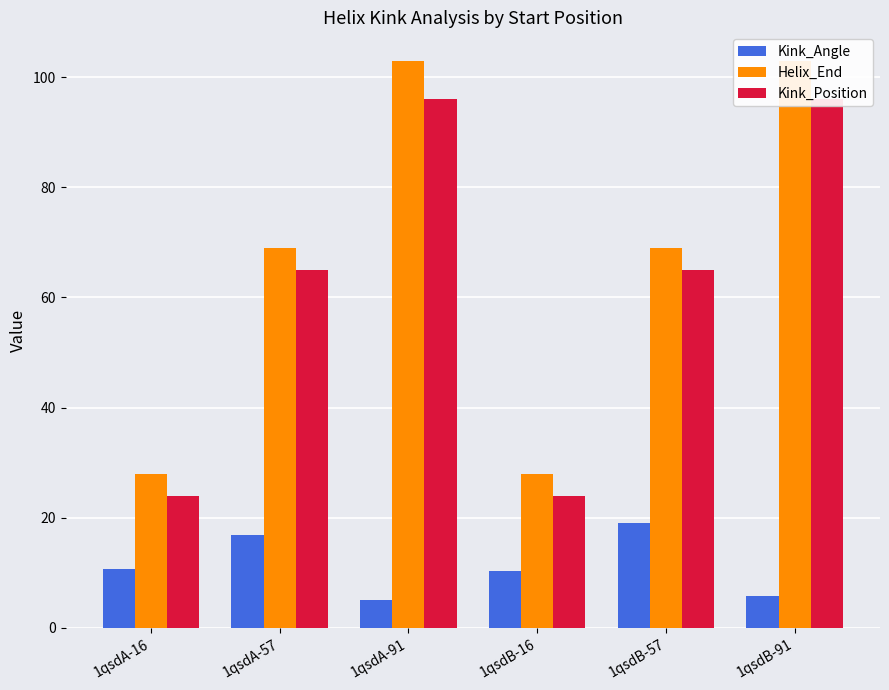

Rank the series by their maximum value, from lowest to highest.

Kink_Angle, Kink_Position, Helix_End